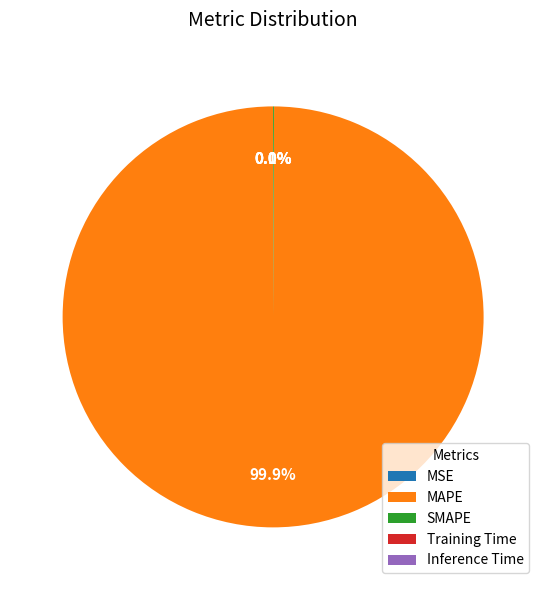

Between MAPE and Training Time, which is larger?

MAPE